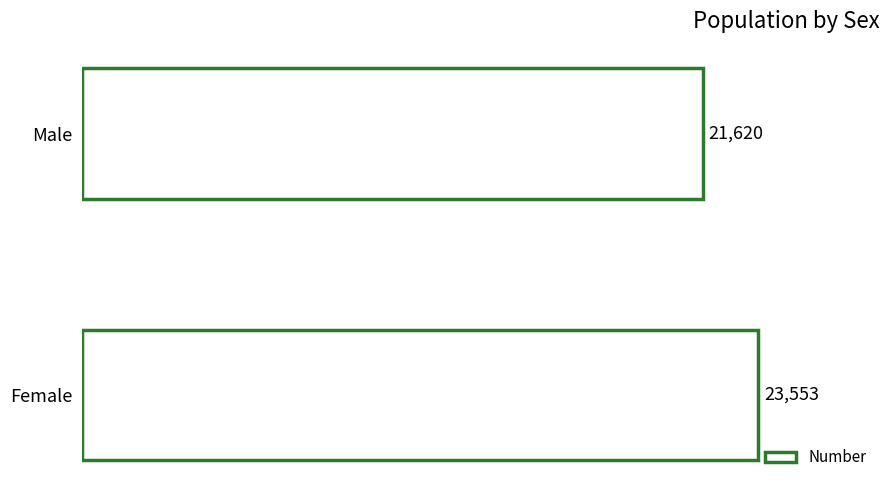

The value at Male is 21620. True or false?

True